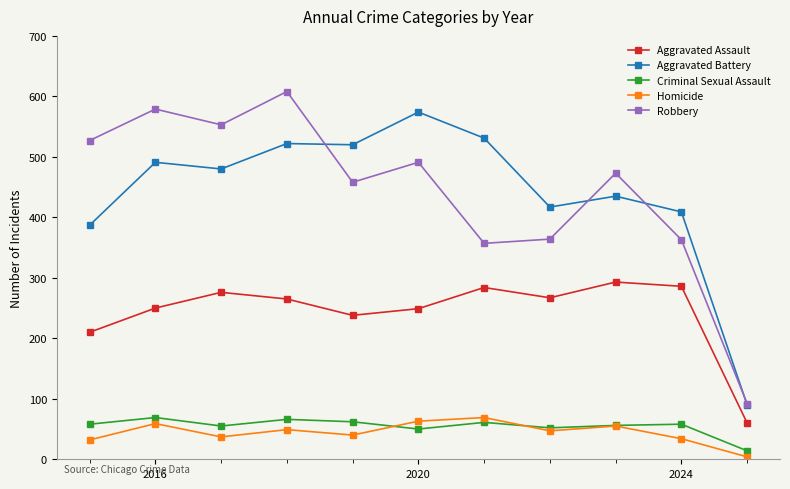

How many lines are shown in the chart?

5